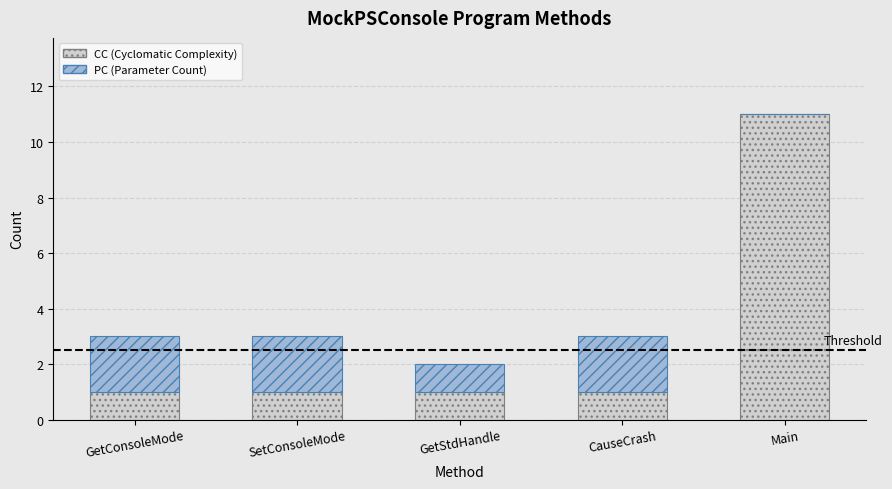

What is the total value across all series at GetConsoleMode?

3